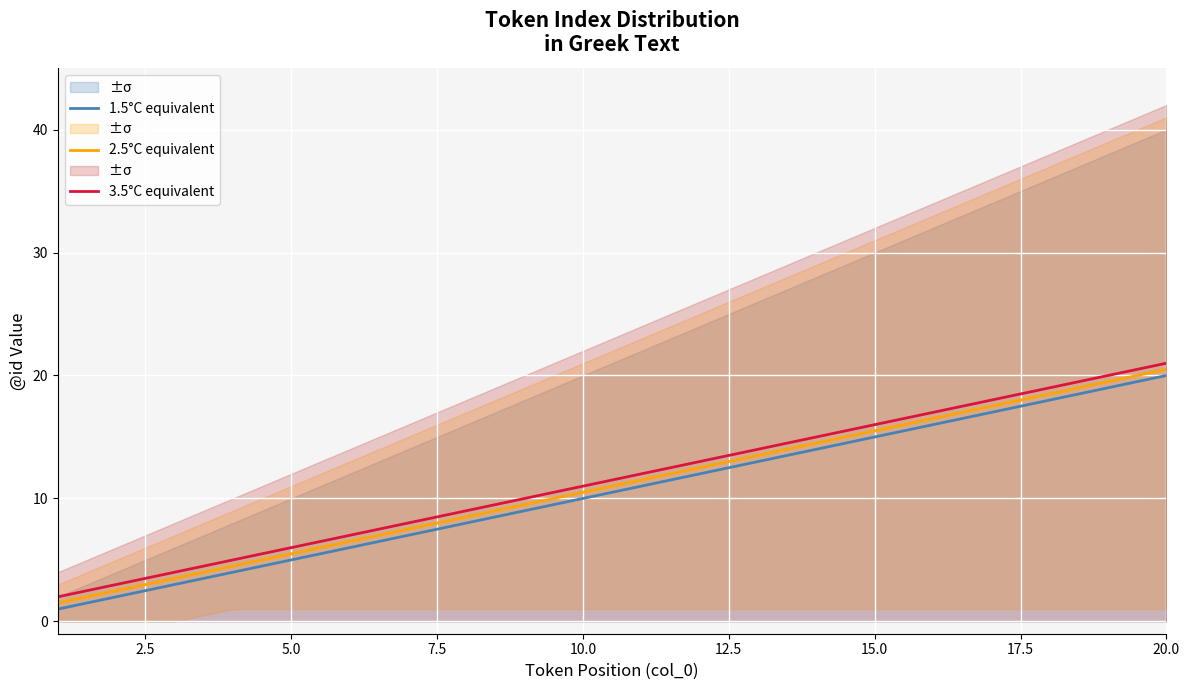

At which label is 1.5°C equivalent closest to 10?

10.0